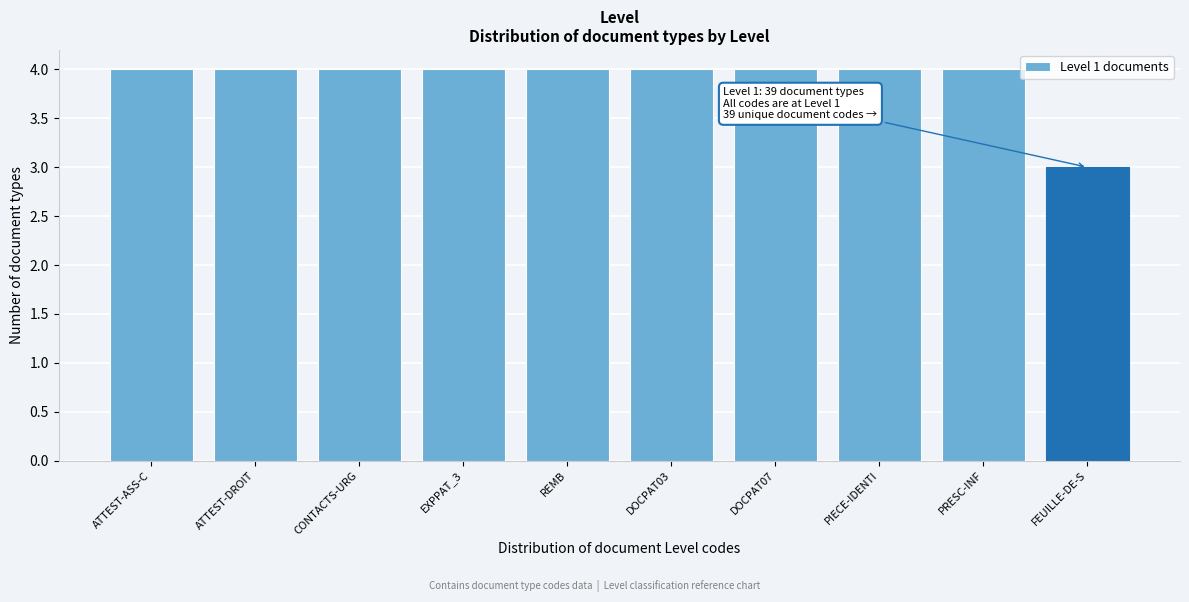

Reading right to left, list all the values displayed in this chart.

3	4	4	4	4	4	4	4	4	4